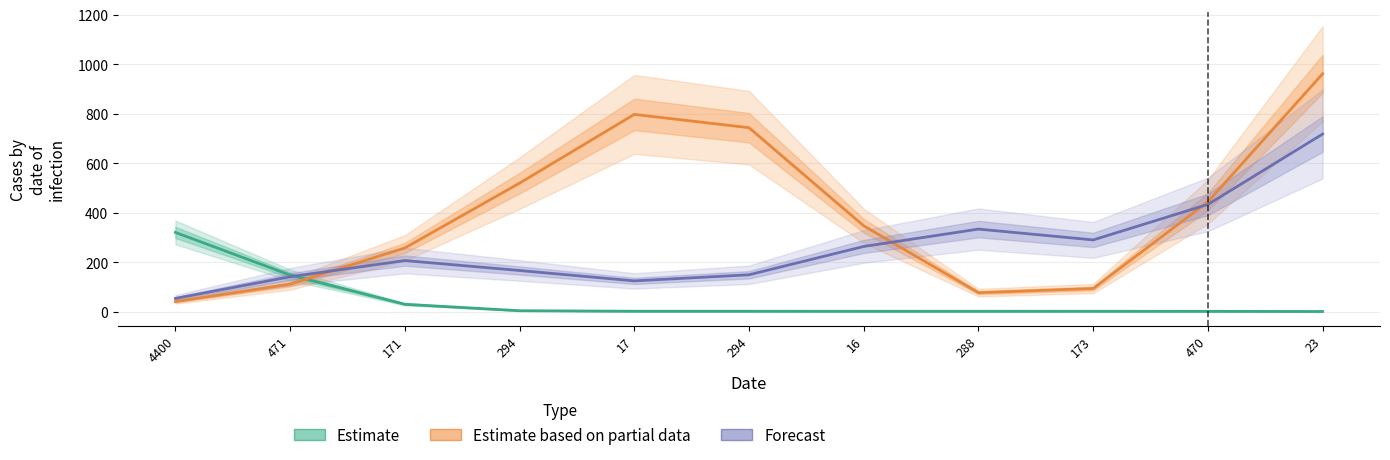

Which series has the largest range (max minus min)?

Estimate based on partial data